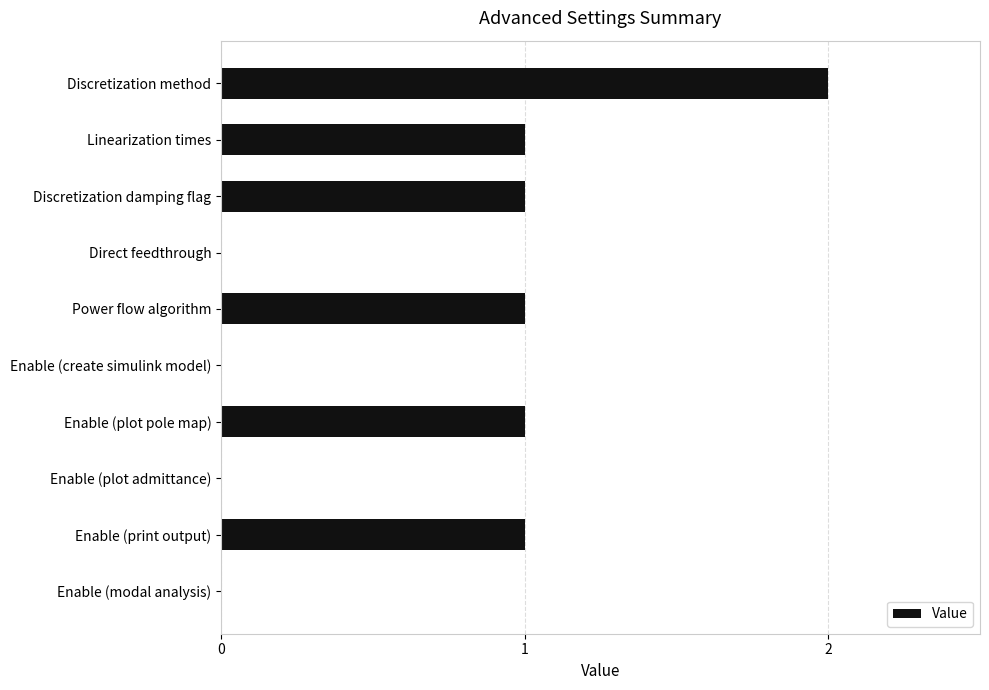

How many series are shown in this chart?

1